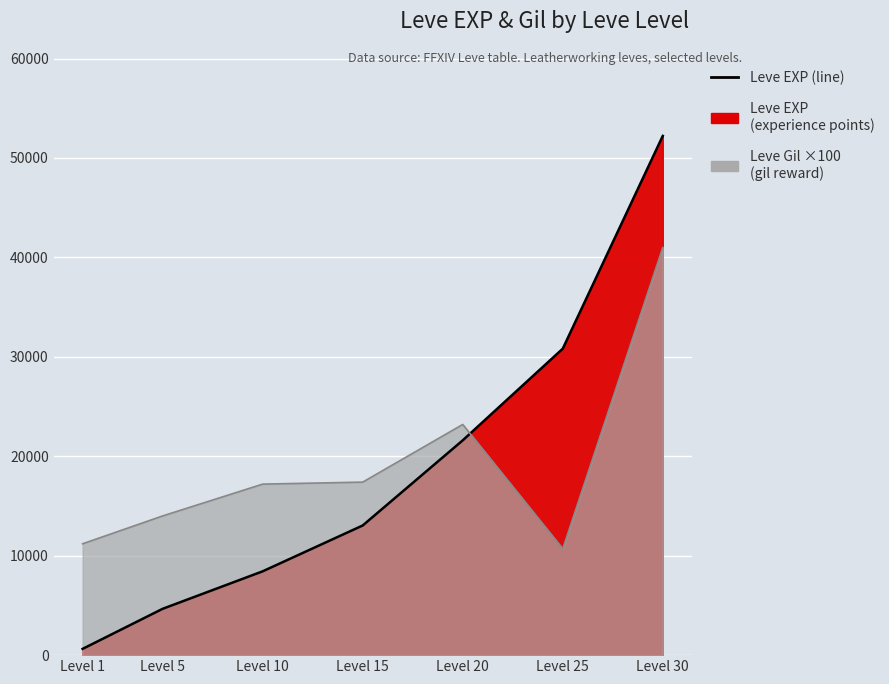

Reading right to left, extract all data points from this chart.

Leve EXP (line): Level 30=52220	Level 25=30820	Level 20=21600	Level 15=13040	Level 10=8430	Level 5=4660	Level 1=630
Leve Gil×100 (line): Level 30=41000	Level 25=10700	Level 20=23200	Level 15=17400	Level 10=17200	Level 5=14000	Level 1=11200